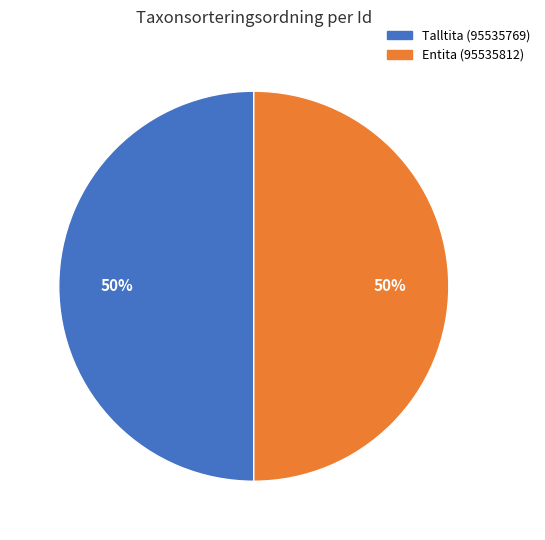

To the nearest percent, what is the average slice percentage?

50%